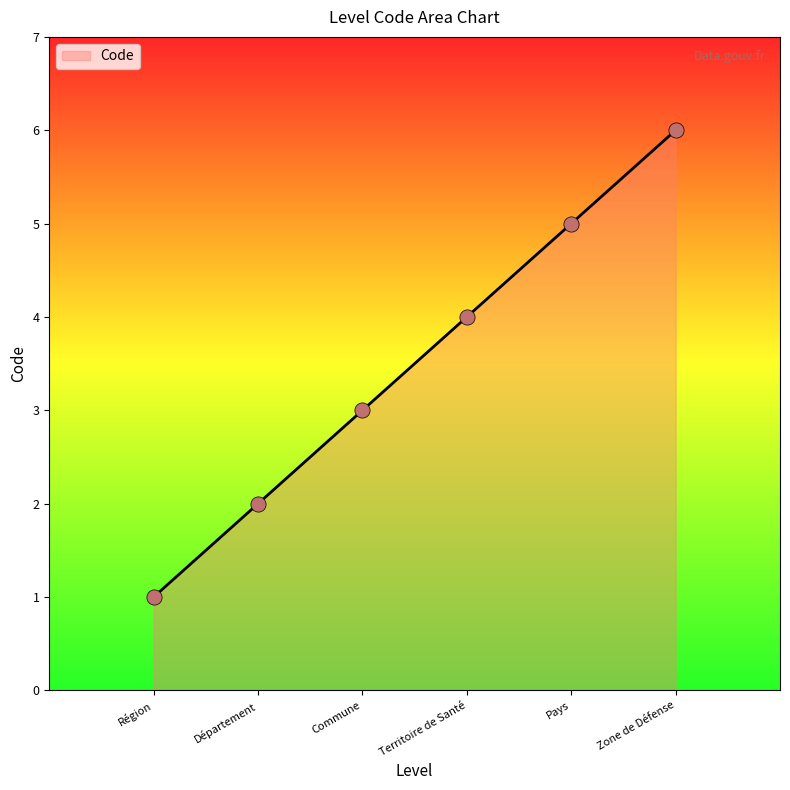

What is the change in value from Département to Territoire de Santé?

+2